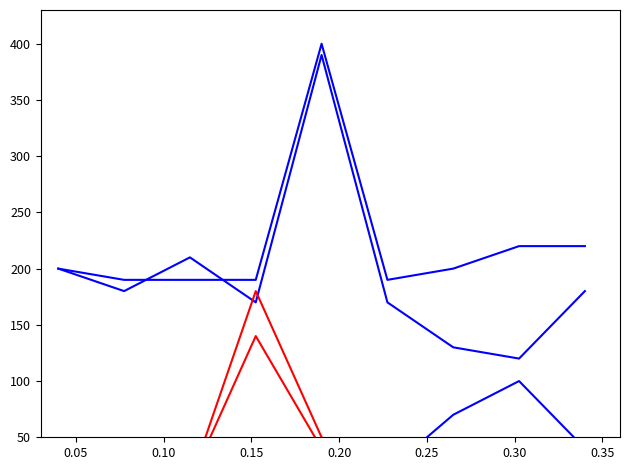

True or false: Income Before Tax and Total Revenue intersect in this chart.

False